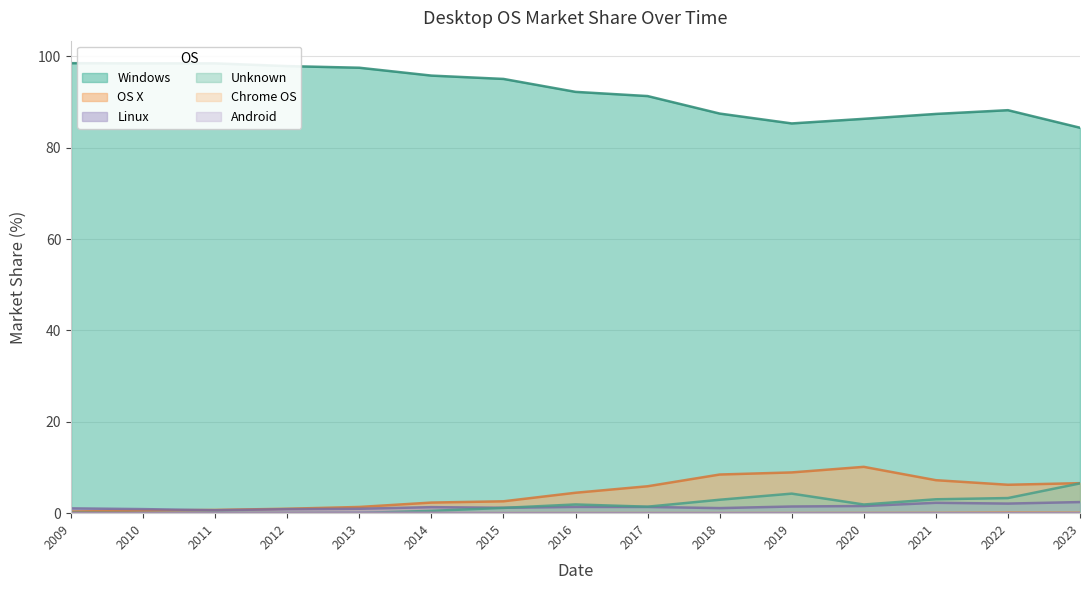

True or false: Unknown and Windows intersect in this chart.

False